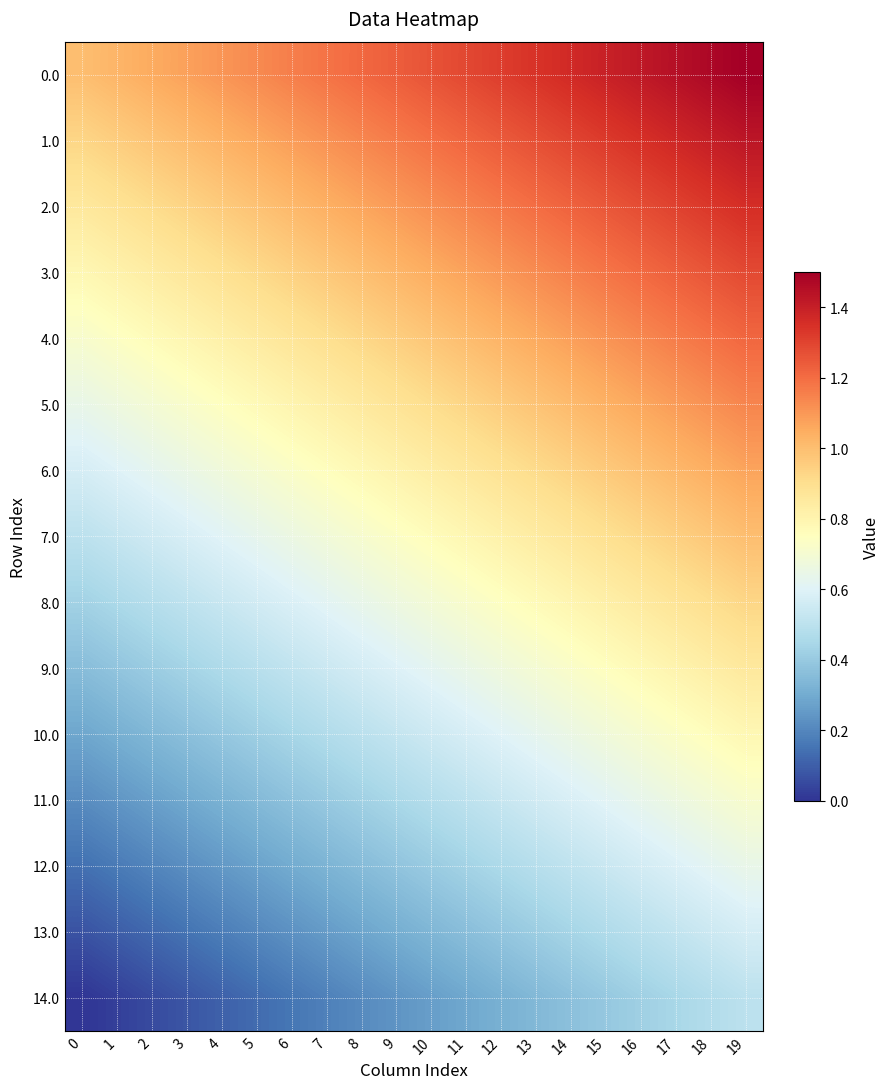

Reading left to right, transcribe all the data shown in this chart.

0.0: 0=1.0	1=1.0	2=1.1	3=1.1	4=1.1	5=1.1	6=1.2	7=1.2	8=1.2	9=1.2	10=1.3	11=1.3	12=1.3	13=1.3	14=1.4	15=1.4	16=1.4	17=1.4	18=1.5	19=1.5
1.0: 0=0.9	1=1.0	2=1.0	3=1.0	4=1.0	5=1.1	6=1.1	7=1.1	8=1.1	9=1.2	10=1.2	11=1.2	12=1.2	13=1.3	14=1.3	15=1.3	16=1.3	17=1.4	18=1.4	19=1.4
2.0: 0=0.9	1=0.9	2=0.9	3=0.9	4=1.0	5=1.0	6=1.0	7=1.0	8=1.1	9=1.1	10=1.1	11=1.1	12=1.2	13=1.2	14=1.2	15=1.3	16=1.3	17=1.3	18=1.3	19=1.4
3.0: 0=0.8	1=0.8	2=0.8	3=0.9	4=0.9	5=0.9	6=0.9	7=1.0	8=1.0	9=1.0	10=1.0	11=1.1	12=1.1	13=1.1	14=1.2	15=1.2	16=1.2	17=1.2	18=1.3	19=1.3
4.0: 0=0.7	1=0.7	2=0.8	3=0.8	4=0.8	5=0.8	6=0.9	7=0.9	8=0.9	9=1.0	10=1.0	11=1.0	12=1.0	13=1.1	14=1.1	15=1.1	16=1.1	17=1.2	18=1.2	19=1.2
5.0: 0=0.6	1=0.7	2=0.7	3=0.7	4=0.7	5=0.8	6=0.8	7=0.8	8=0.9	9=0.9	10=0.9	11=0.9	12=1.0	13=1.0	14=1.0	15=1.0	16=1.1	17=1.1	18=1.1	19=1.1
6.0: 0=0.6	1=0.6	2=0.6	3=0.7	4=0.7	5=0.7	6=0.7	7=0.8	8=0.8	9=0.8	10=0.8	11=0.9	12=0.9	13=0.9	14=0.9	15=1.0	16=1.0	17=1.0	18=1.0	19=1.1
7.0: 0=0.5	1=0.5	2=0.6	3=0.6	4=0.6	5=0.6	6=0.7	7=0.7	8=0.7	9=0.7	10=0.8	11=0.8	12=0.8	13=0.8	14=0.9	15=0.9	16=0.9	17=0.9	18=1.0	19=1.0
8.0: 0=0.4	1=0.5	2=0.5	3=0.5	4=0.5	5=0.6	6=0.6	7=0.6	8=0.6	9=0.7	10=0.7	11=0.7	12=0.7	13=0.8	14=0.8	15=0.8	16=0.8	17=0.9	18=0.9	19=0.9
9.0: 0=0.4	1=0.4	2=0.4	3=0.4	4=0.5	5=0.5	6=0.5	7=0.5	8=0.6	9=0.6	10=0.6	11=0.6	12=0.7	13=0.7	14=0.7	15=0.8	16=0.8	17=0.8	18=0.8	19=0.9
10.0: 0=0.3	1=0.3	2=0.3	3=0.4	4=0.4	5=0.4	6=0.4	7=0.5	8=0.5	9=0.5	10=0.5	11=0.6	12=0.6	13=0.6	14=0.7	15=0.7	16=0.7	17=0.7	18=0.8	19=0.8
11.0: 0=0.2	1=0.2	2=0.3	3=0.3	4=0.3	5=0.3	6=0.4	7=0.4	8=0.4	9=0.5	10=0.5	11=0.5	12=0.5	13=0.6	14=0.6	15=0.6	16=0.6	17=0.7	18=0.7	19=0.7
12.0: 0=0.1	1=0.2	2=0.2	3=0.2	4=0.2	5=0.3	6=0.3	7=0.3	8=0.4	9=0.4	10=0.4	11=0.4	12=0.5	13=0.5	14=0.5	15=0.5	16=0.6	17=0.6	18=0.6	19=0.6
13.0: 0=0.1	1=0.1	2=0.1	3=0.2	4=0.2	5=0.2	6=0.2	7=0.3	8=0.3	9=0.3	10=0.3	11=0.4	12=0.4	13=0.4	14=0.4	15=0.5	16=0.5	17=0.5	18=0.5	19=0.6
14.0: 0=0.0	1=0.0	2=0.1	3=0.1	4=0.1	5=0.1	6=0.2	7=0.2	8=0.2	9=0.2	10=0.3	11=0.3	12=0.3	13=0.3	14=0.4	15=0.4	16=0.4	17=0.4	18=0.5	19=0.5